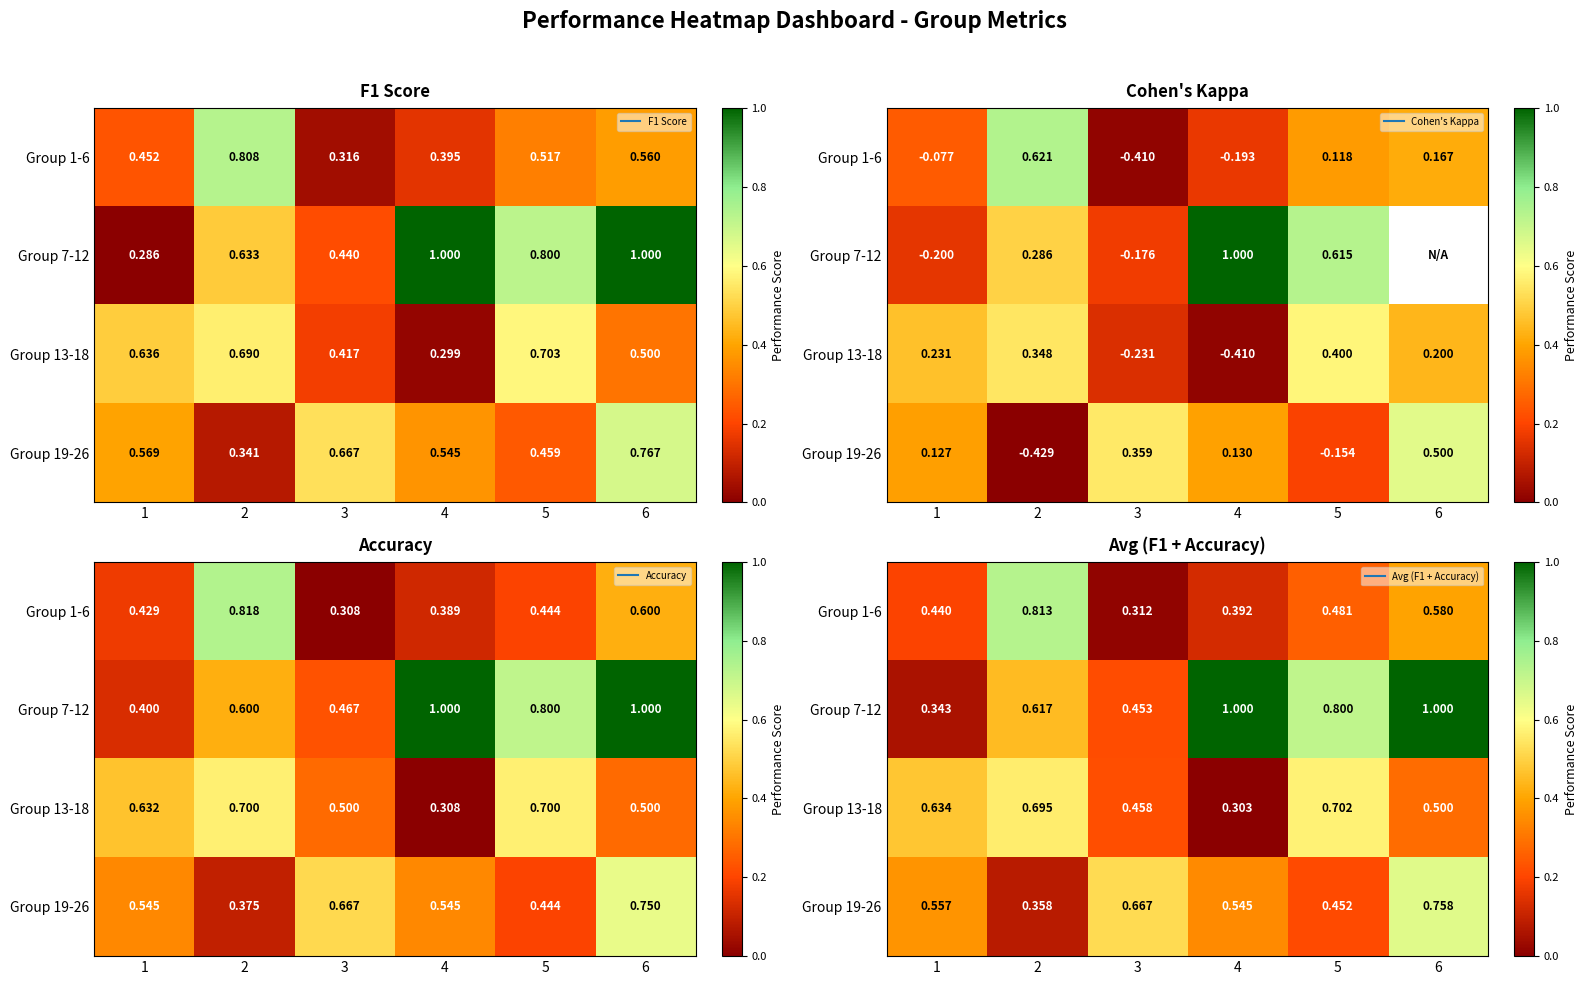

True or false: Group 1-6 has a value of 0.0 at 4.

False